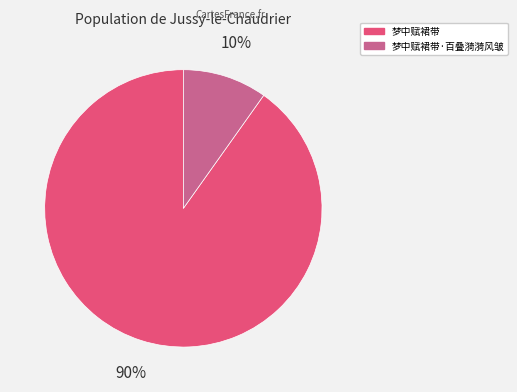

To the nearest percent, what is the average slice percentage?

50%